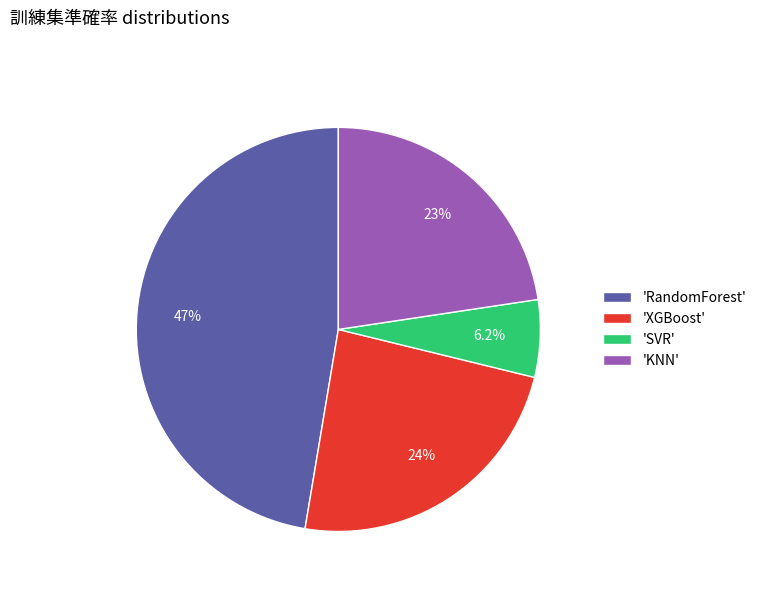

Does any single category account for the majority?

No